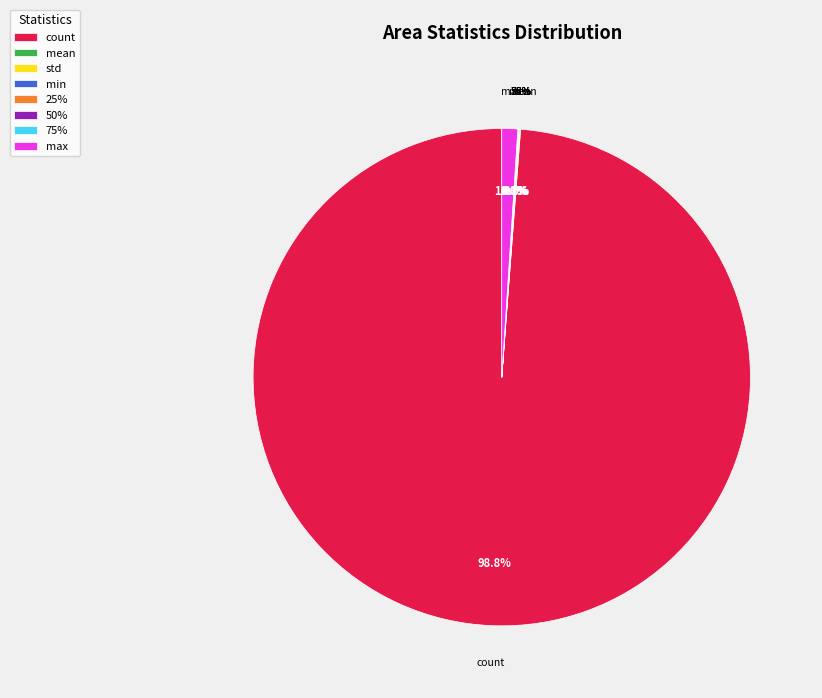

What percentage do 75% and count together represent?

98.8%